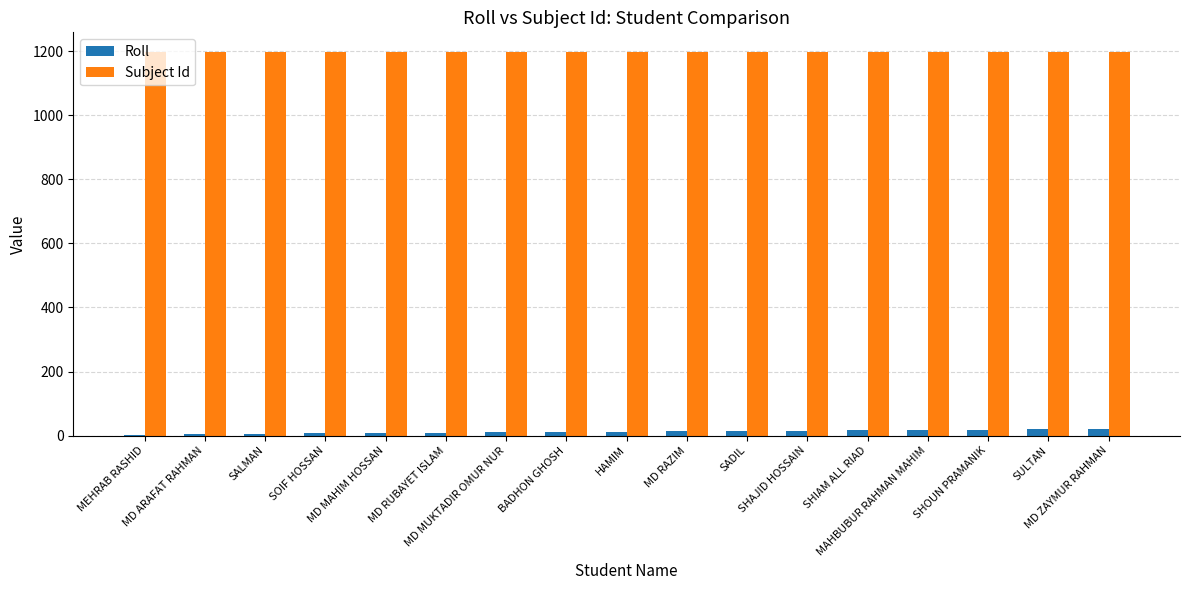

What is the sum of all Roll values?

203